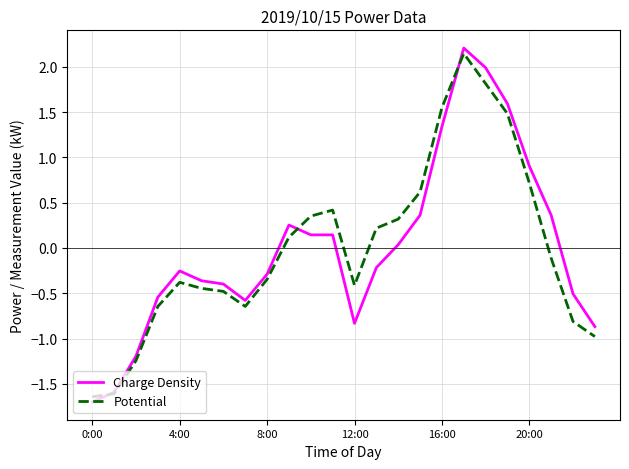

What is the maximum value for Charge Density?

2.2